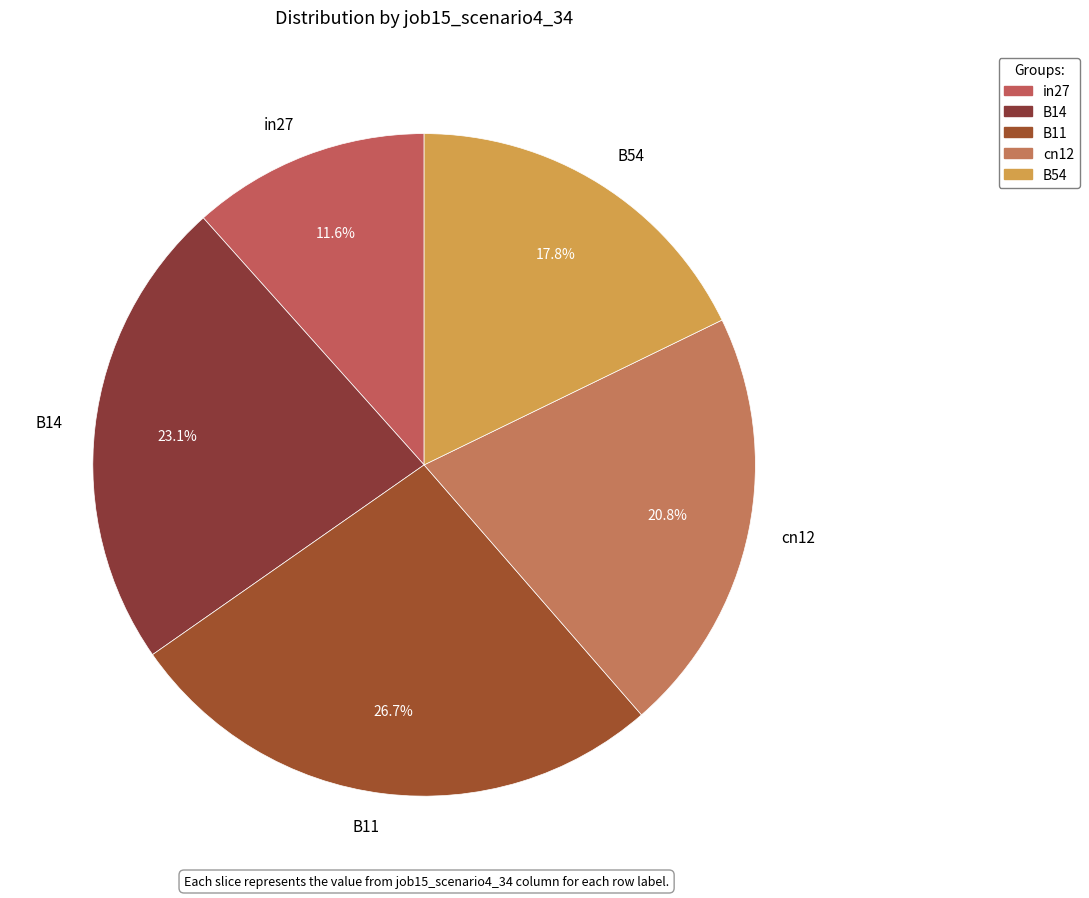

Does any single category account for the majority?

No